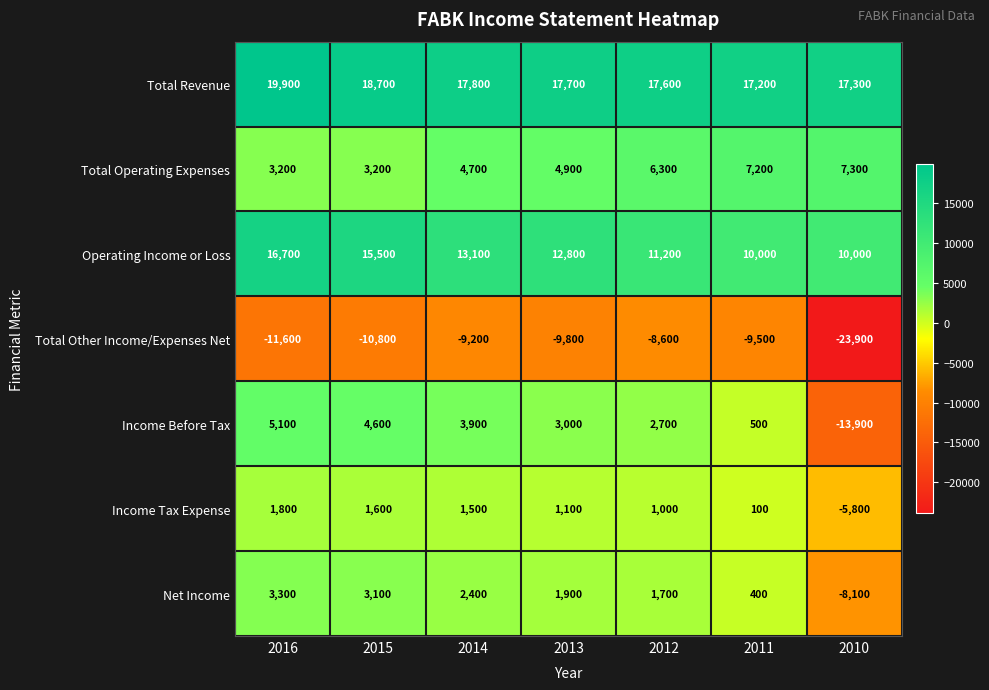

What is the total value across all series at 2016?

38400